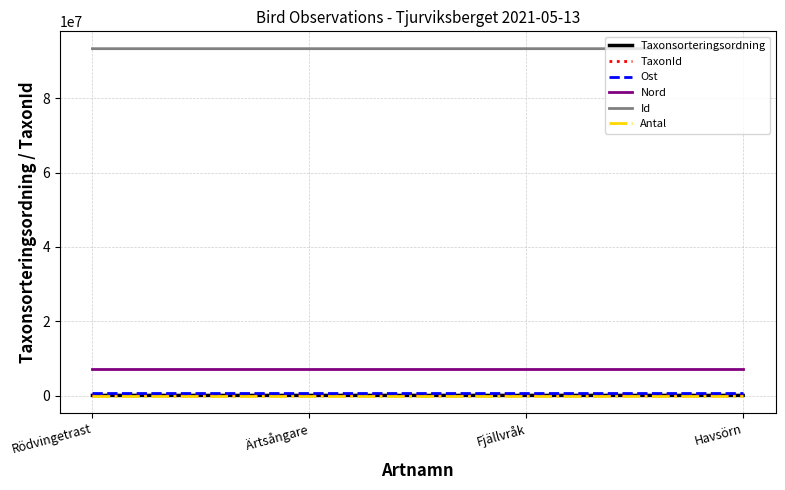

Is this an area chart (filled region under the line)?

No